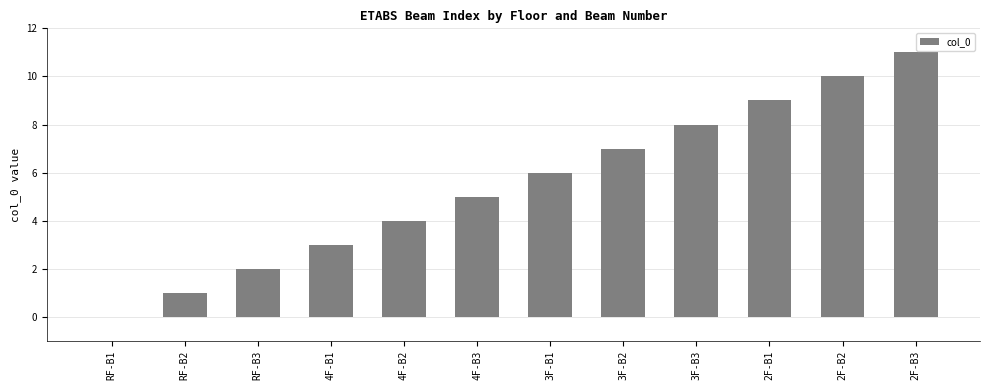

What is the change in value from 4F-B1 to 2F-B3?

+8